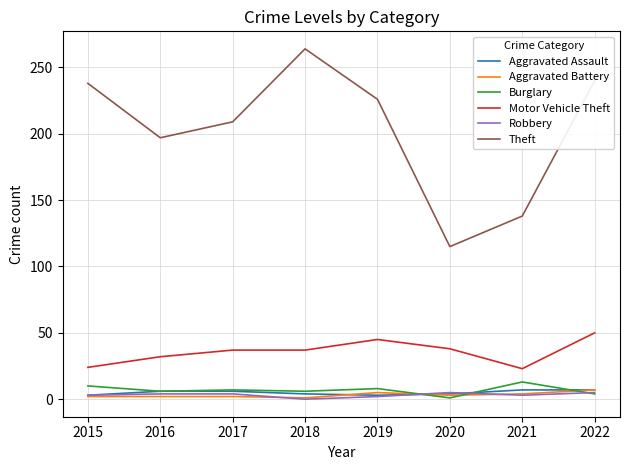

What is the highest value of the Aggravated Battery series?

7